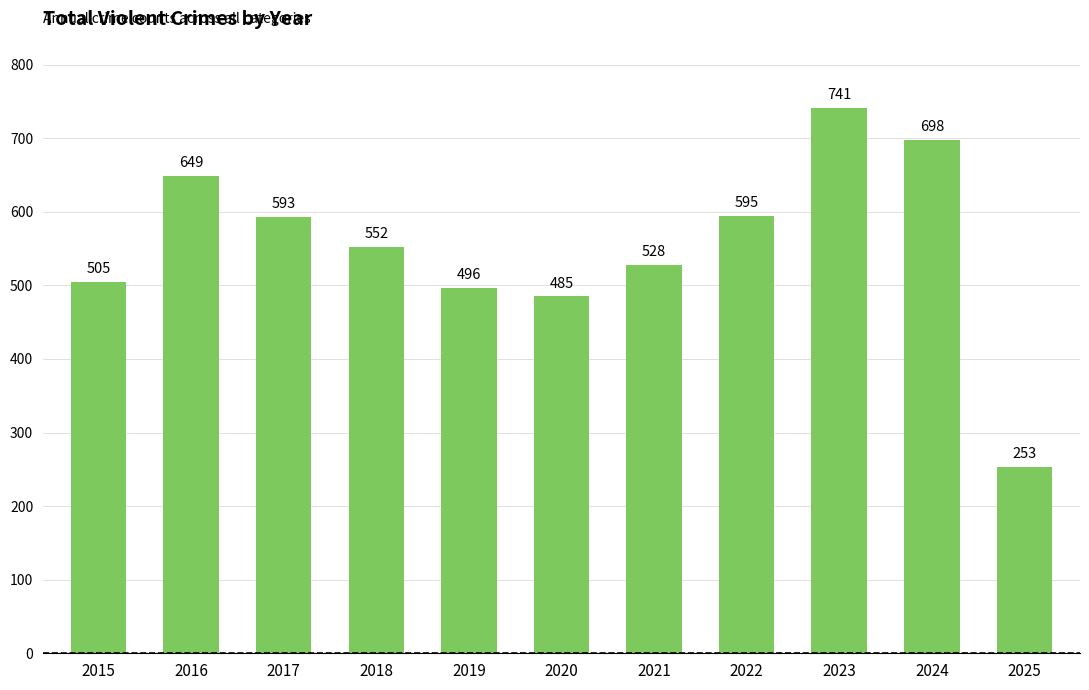

The chart shows a value of 338 at 2025. True or false?

False